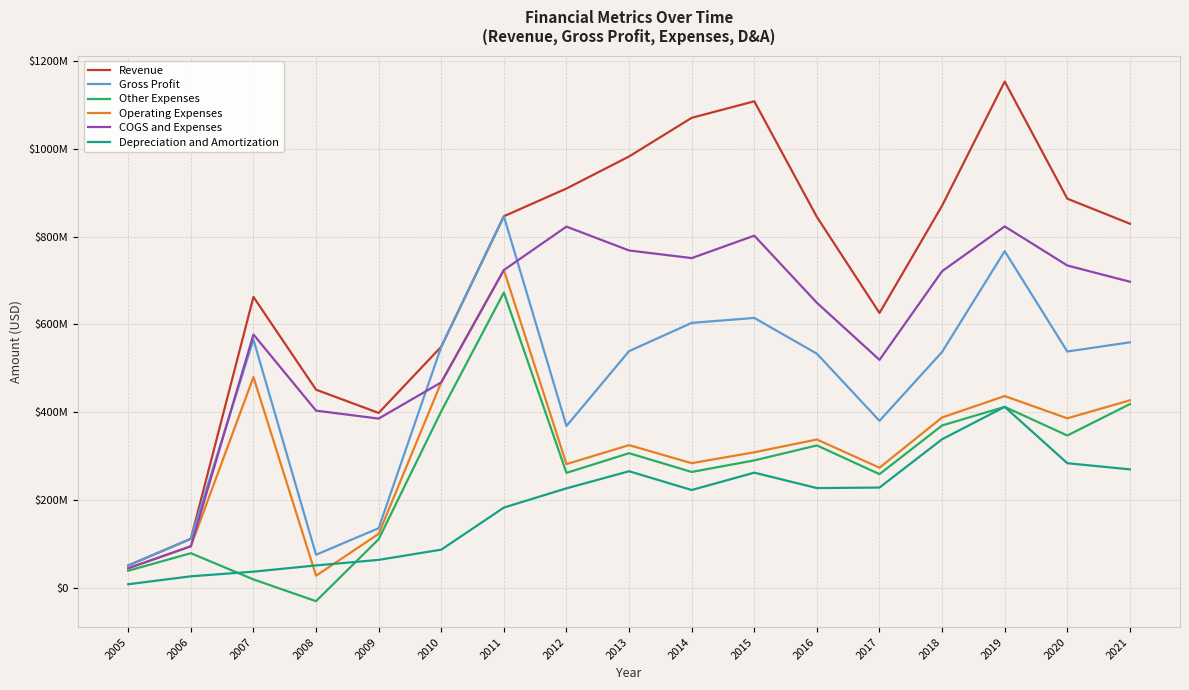

Does the chart display data point markers on the line(s)?

No